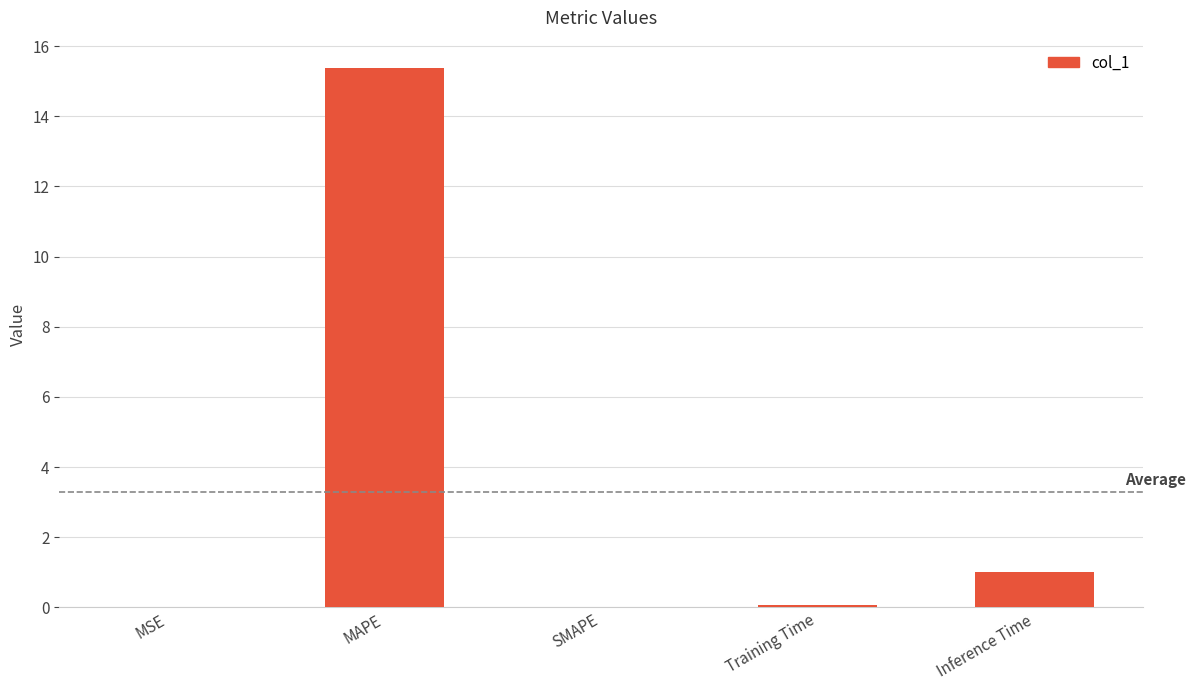

The chart shows a value of 0.0 at SMAPE. True or false?

True